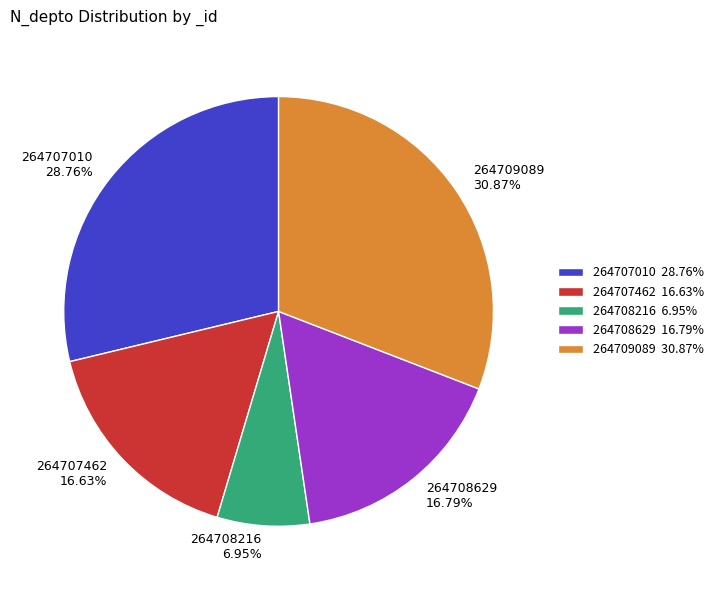

To the nearest percent, what is the average slice percentage?

20%